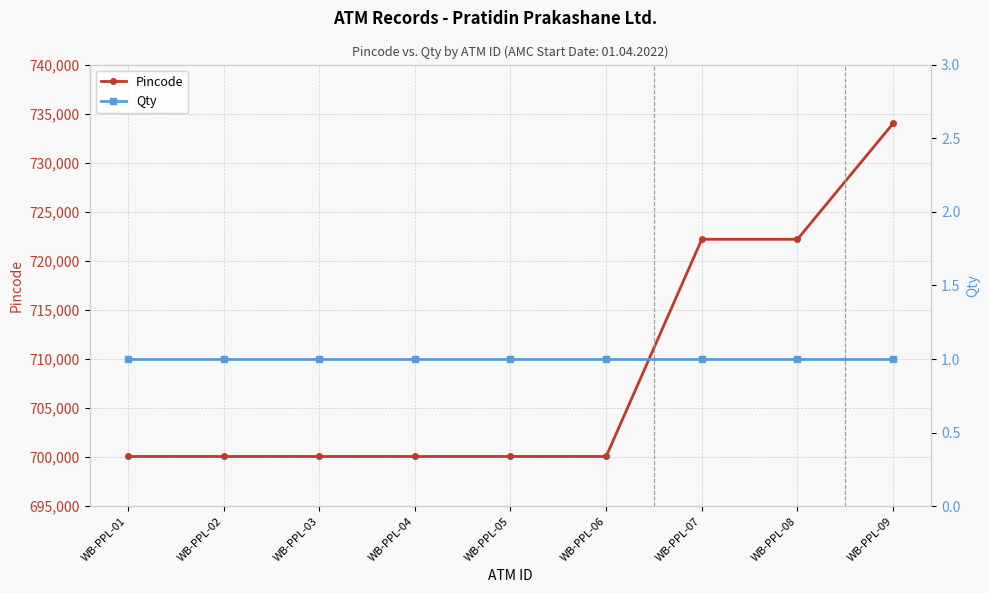

How many lines are shown in the chart?

2